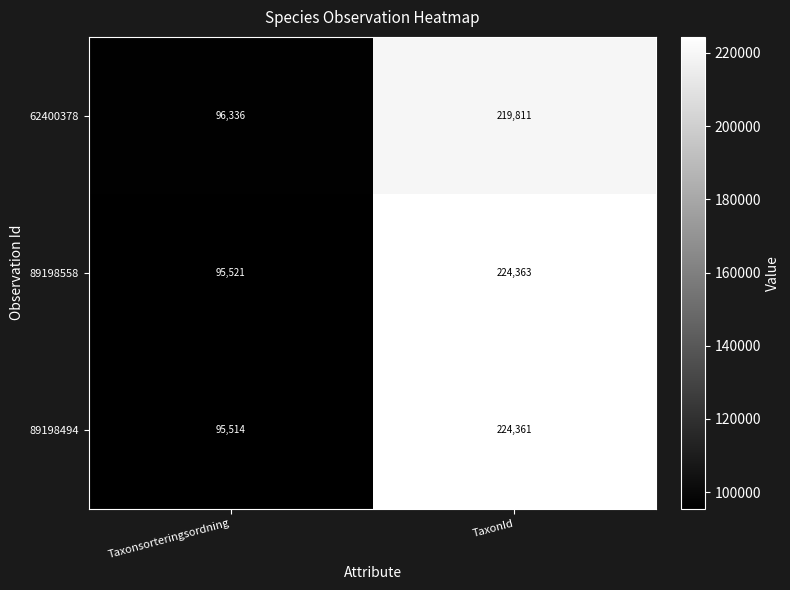

Where is 89198494 nearest to the value 159937?

Taxonsorteringsordning